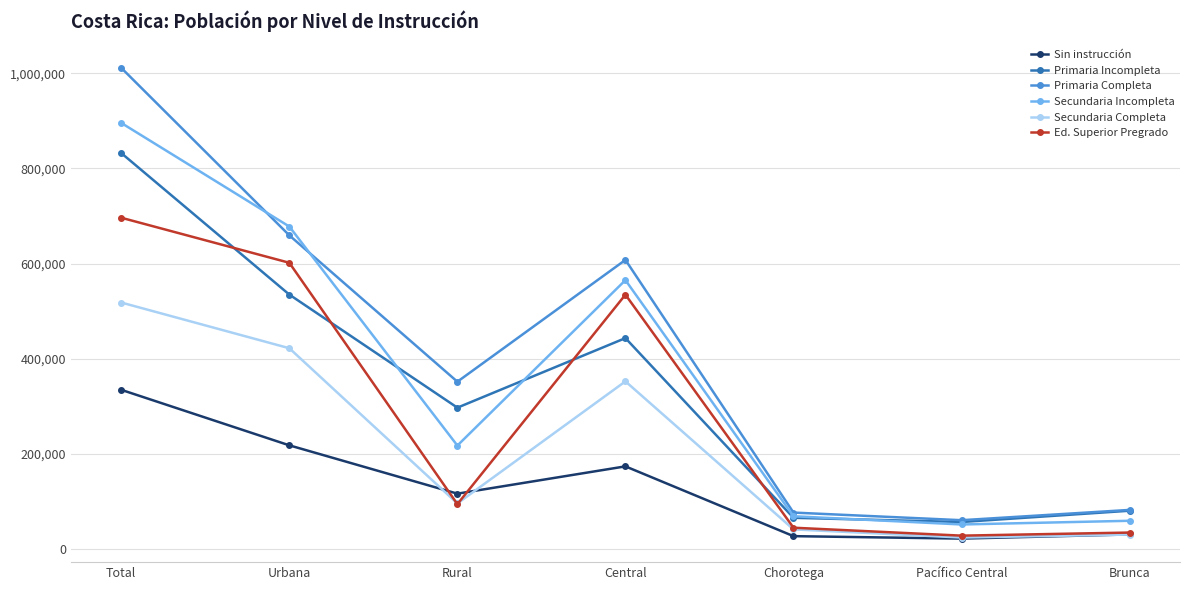

What is the maximum value for Ed. Superior Pregrado?

696367